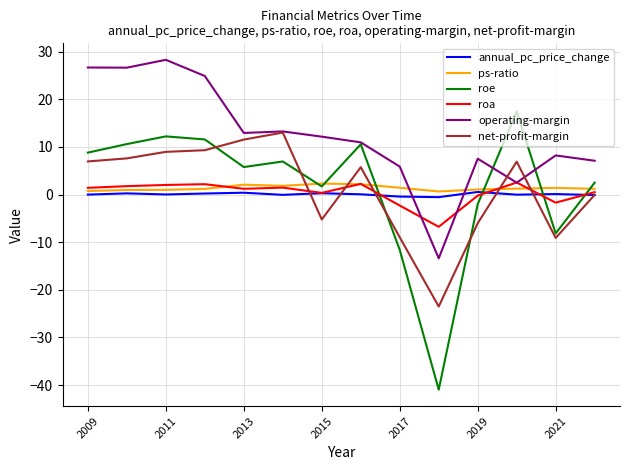

Which series ends up on top after the final intersection of roe and annual_pc_price_change?

roe